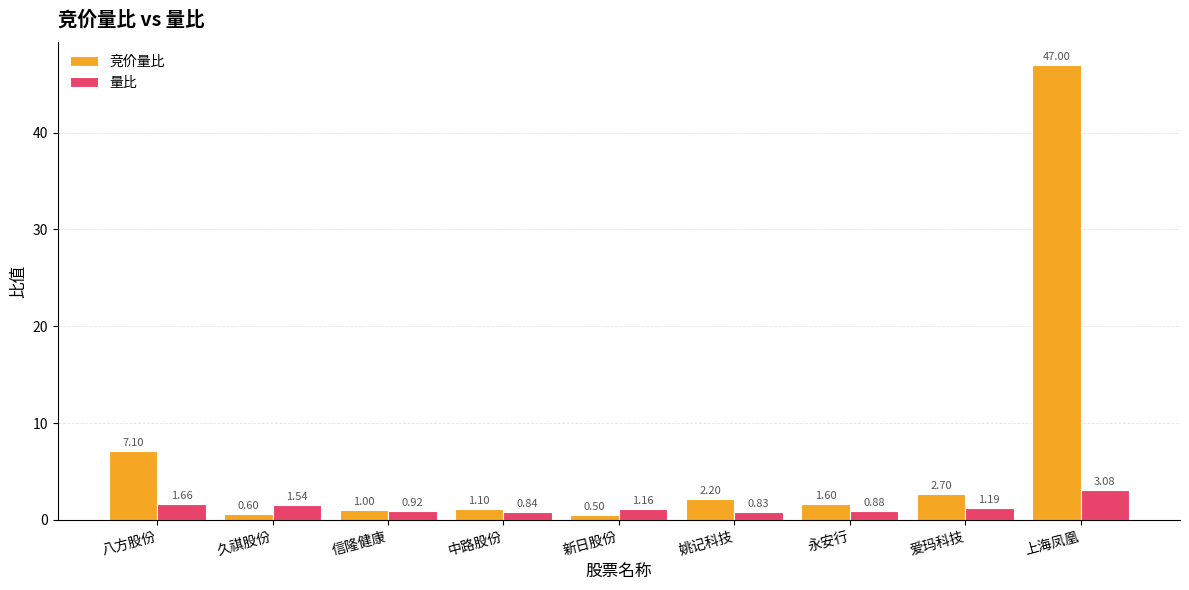

What is the label of the 9th bar from the right?

八方股份